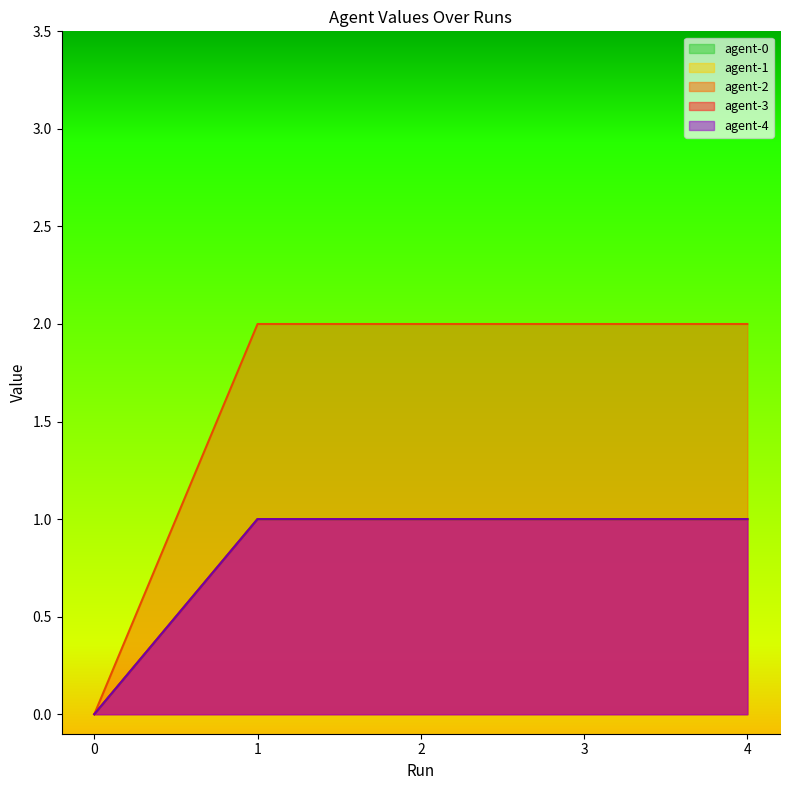

Between 0 and 3, which is larger?

3